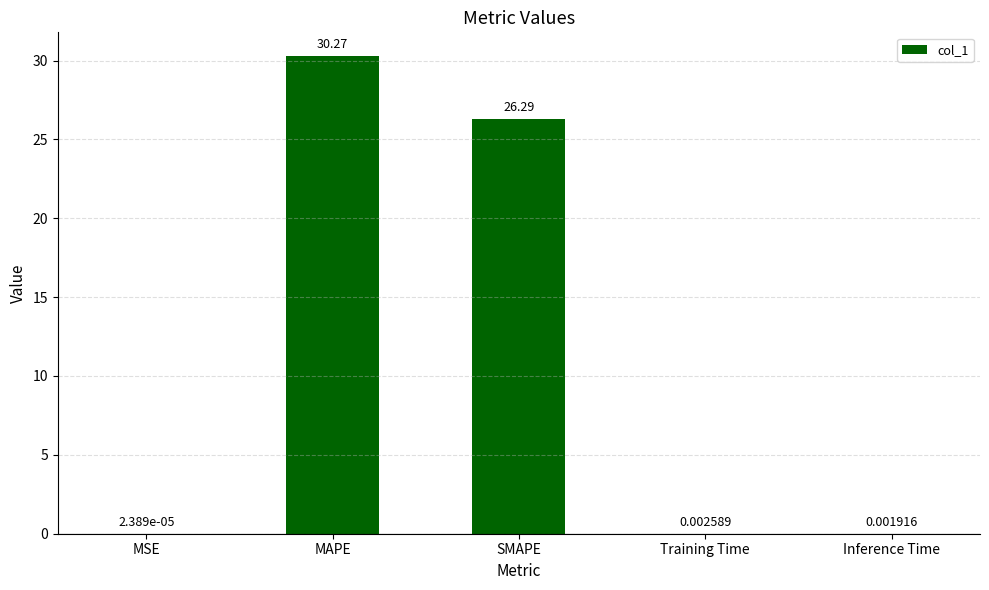

What is the sum of all values?

56.6